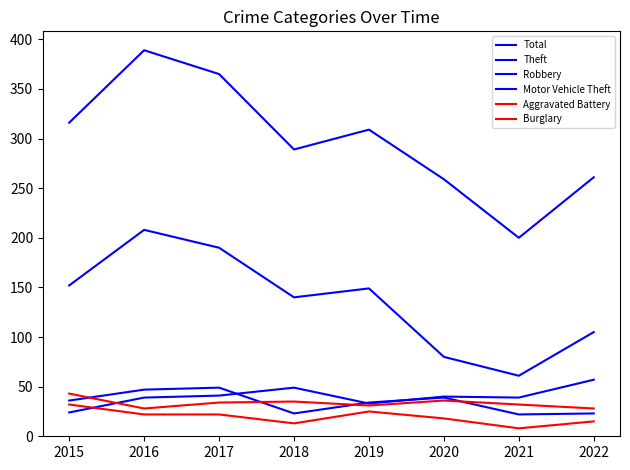

How many lines are shown in the chart?

6